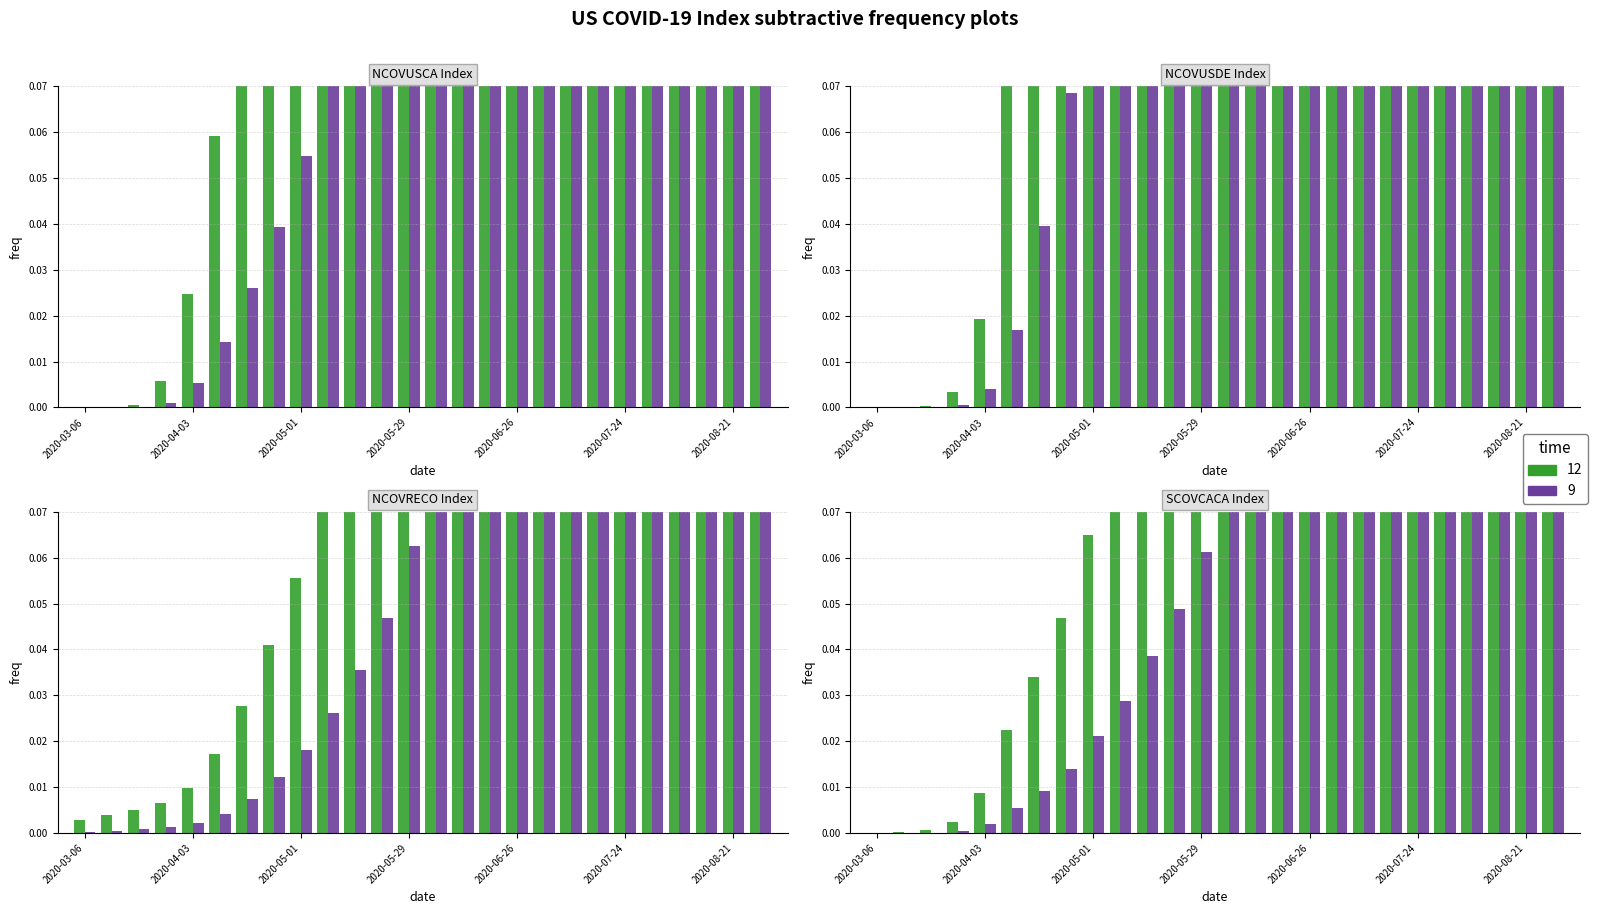

Is the value of NCOVUSDE Index at 2020-05-29 greater than the value of SCOVCACA Index at 2020-05-29?

Yes